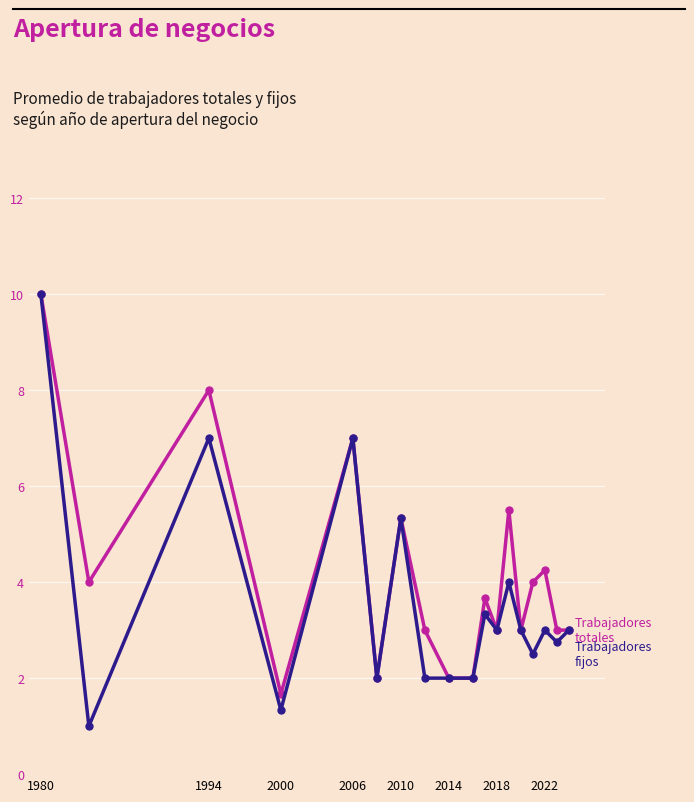

What is the maximum value shown in the chart?

10.0